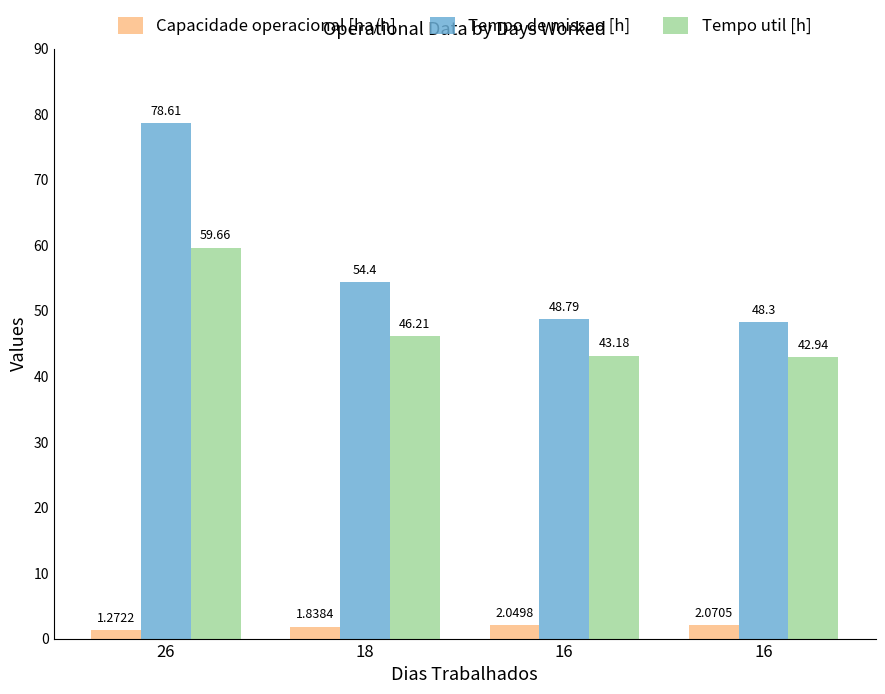

Reading left to right, list all the values displayed in this chart.

Capacidade operacional [ha/h]: 1.3	1.8	2.0	2.1
Tempo de missao [h]: 78.6	54.4	48.8	48.3
Tempo util [h]: 59.7	46.2	43.2	42.9